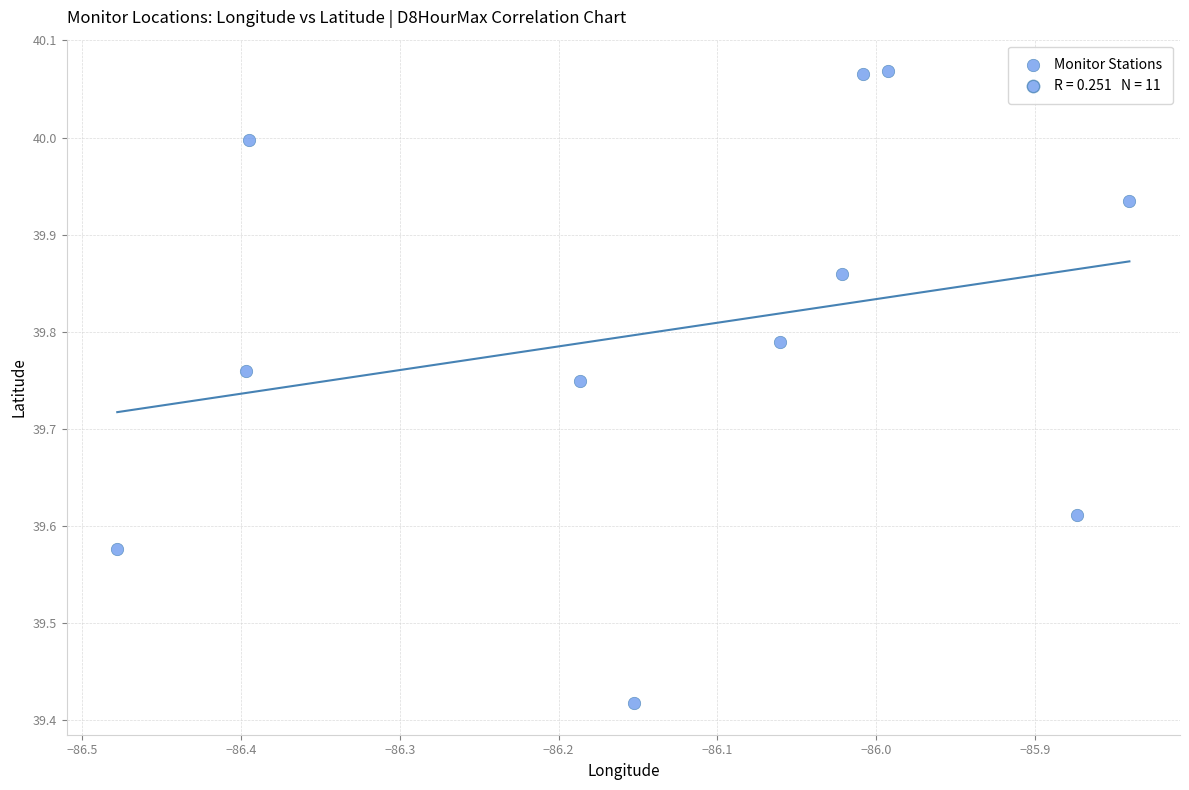

What is the range of X values (max minus min)?

0.6